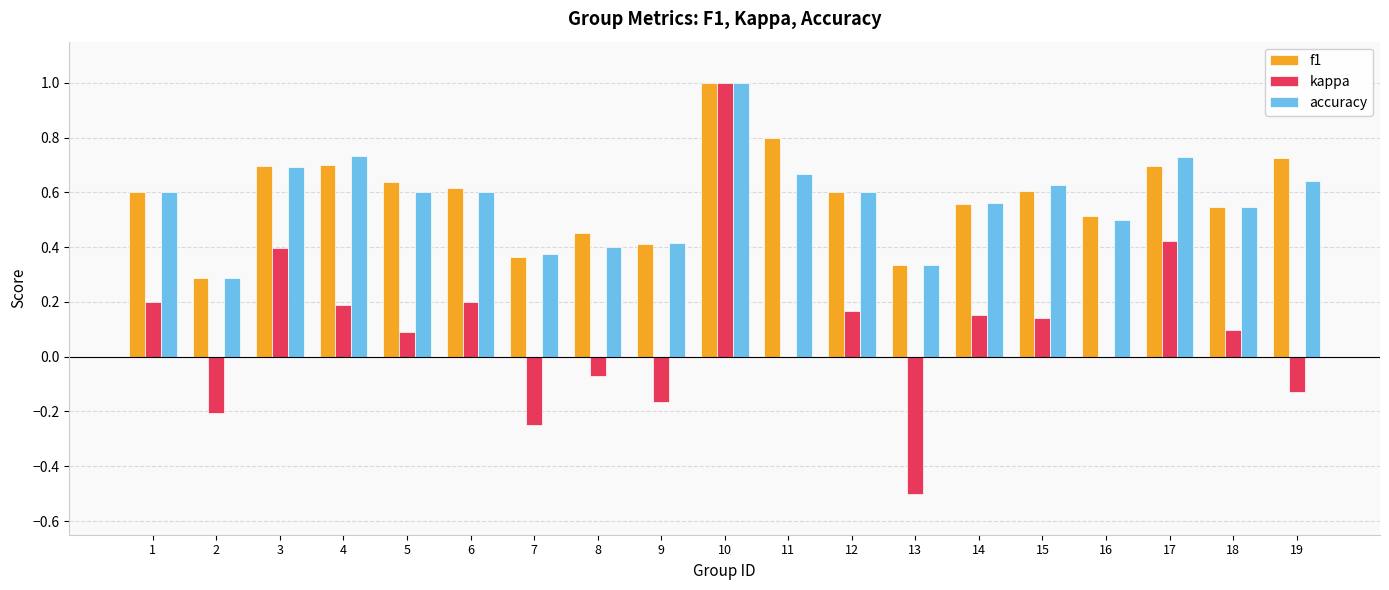

The value of kappa at 1 is 0.2. True or false?

True